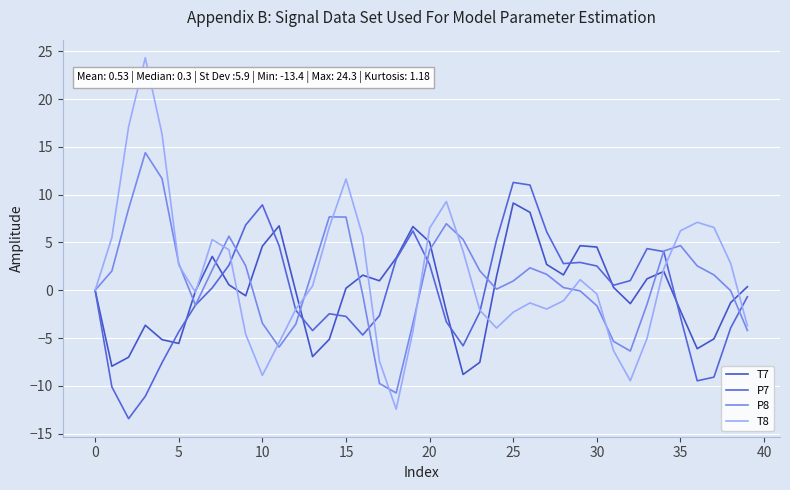

How many lines are shown in the chart?

4